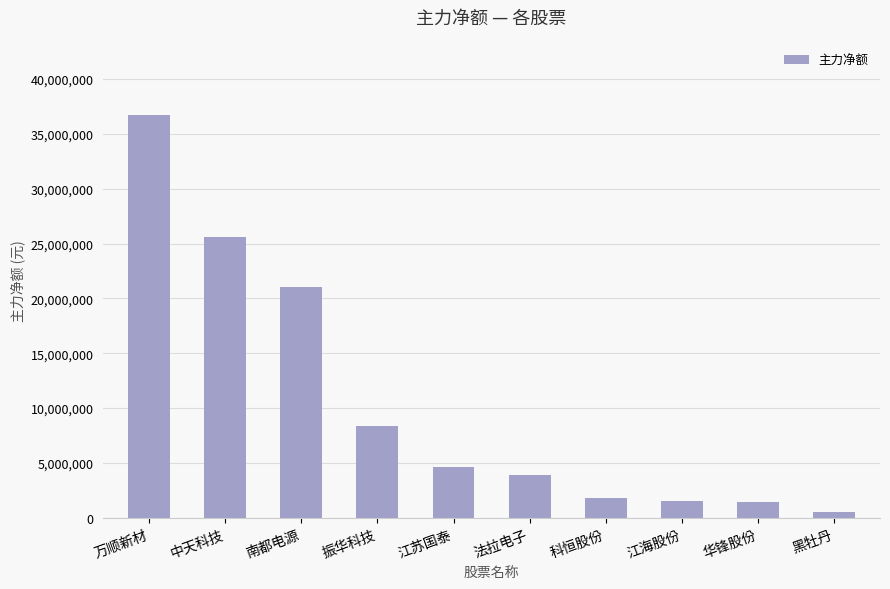

Where does the data first go above 4609606?

万顺新材